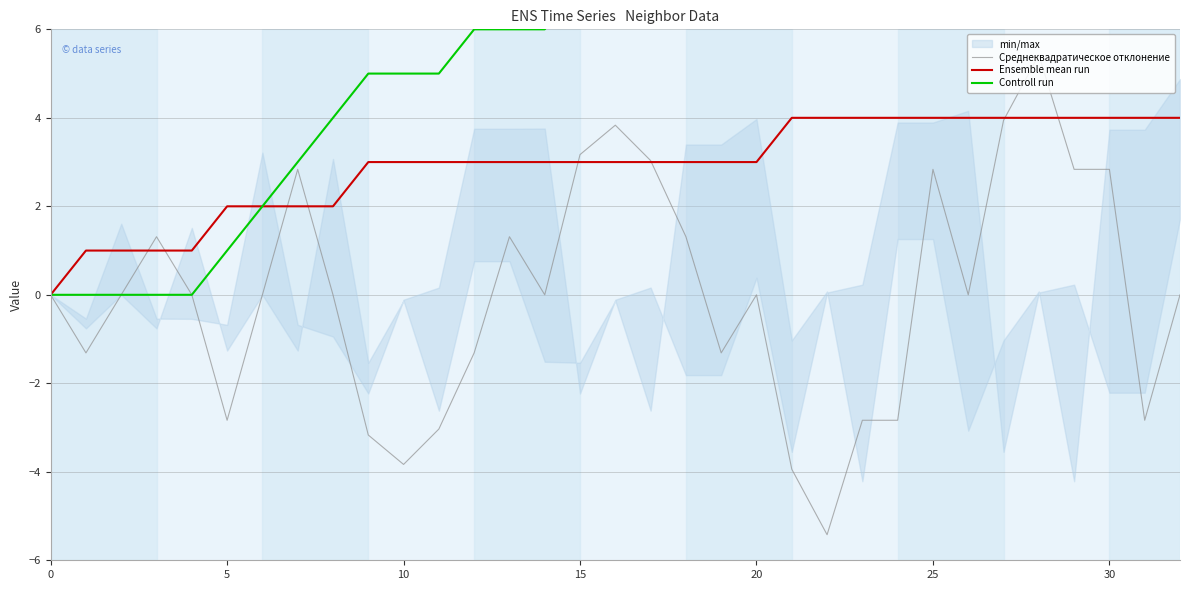

What is the highest value of the Ensemble mean run series?

4.0